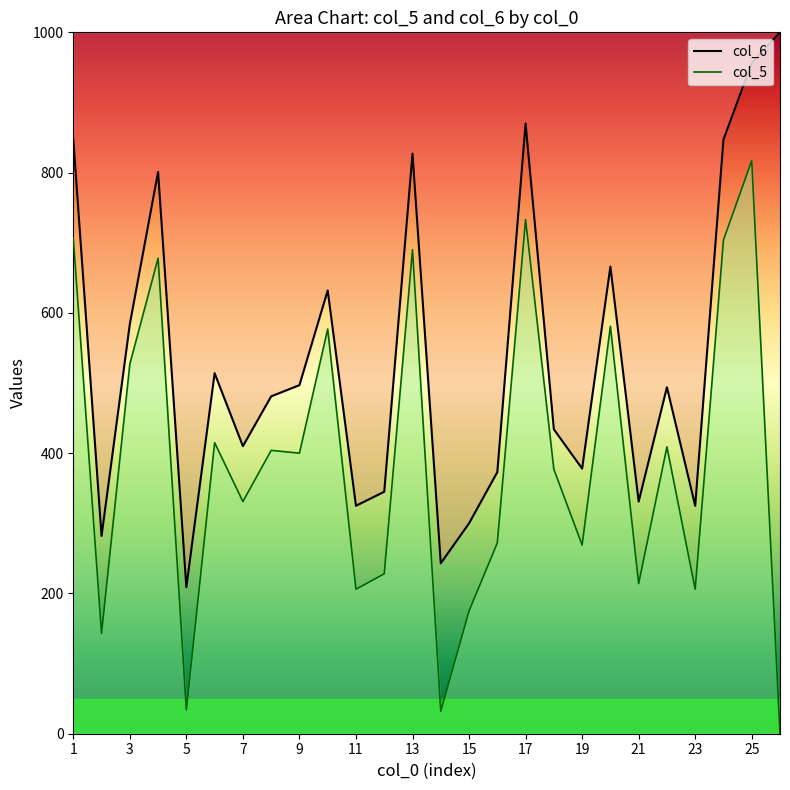

In col_5, how many points are lower than both neighbors (excluding endpoints)?

9